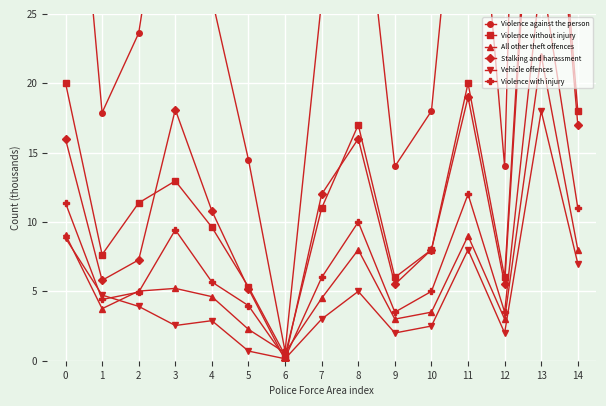

What value does the Violence against the person series have at 13?

110.0